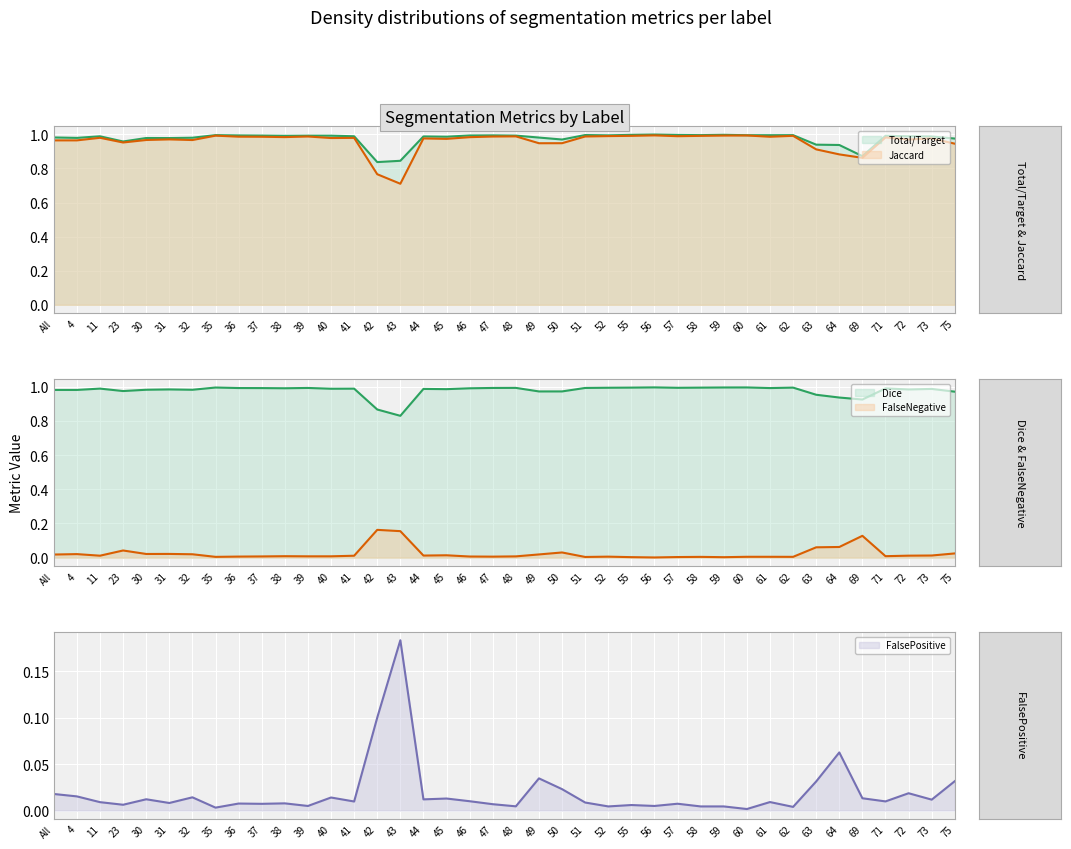

At which category is the sum across all series the highest?

56